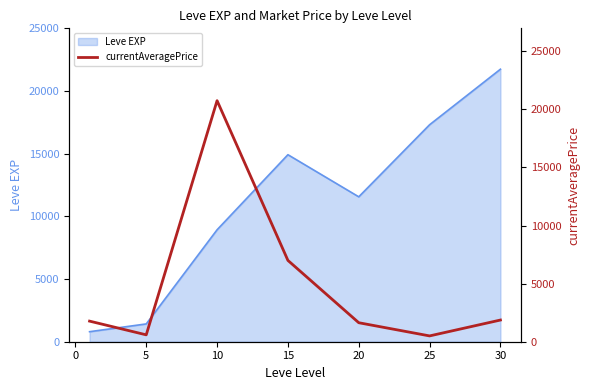

What is the highest value of the Leve EXP series?

21740